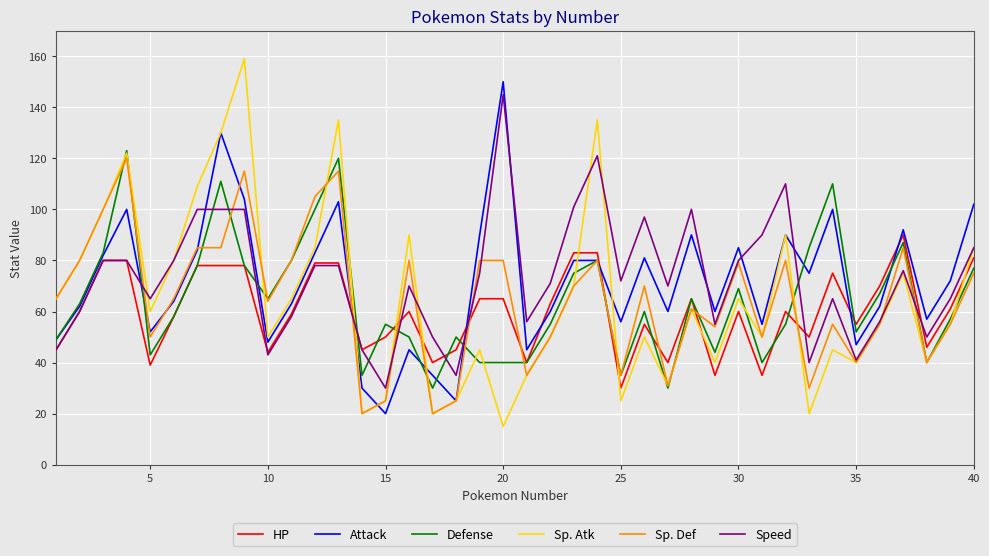

What is the minimum value shown in the chart?

15